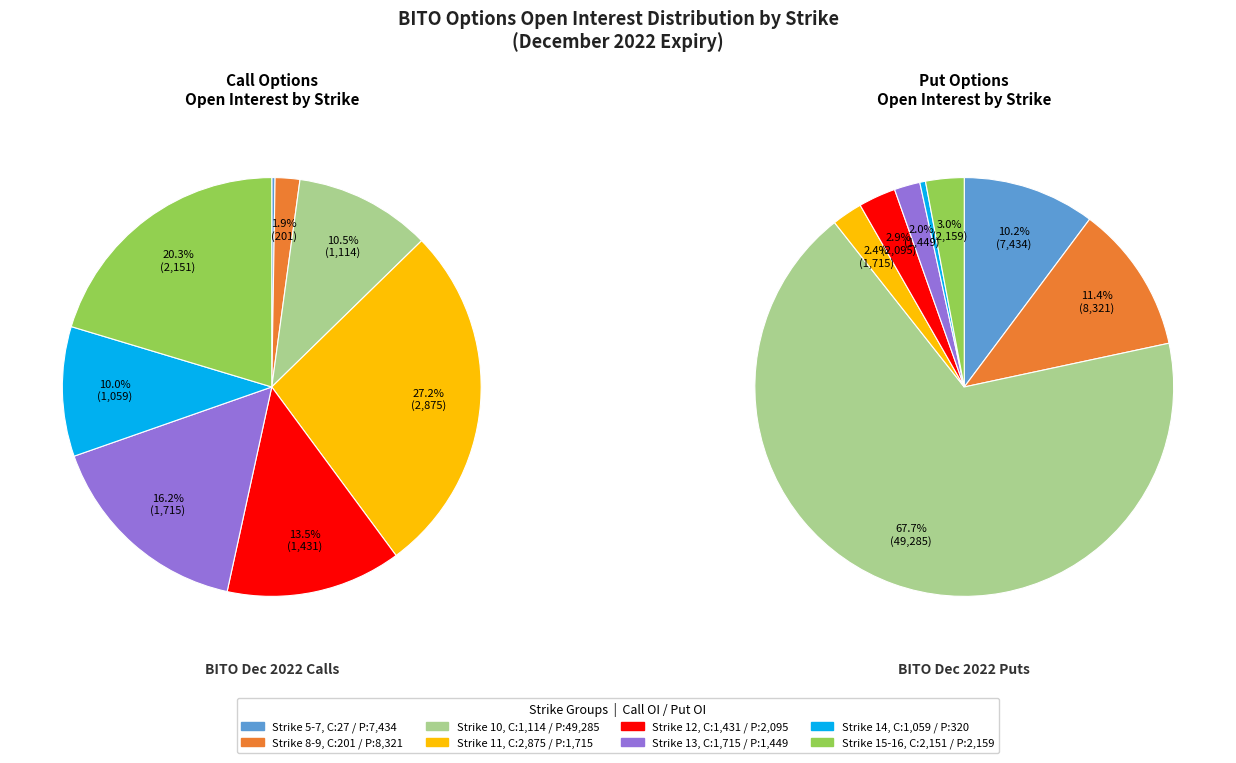

To the nearest percent, what is the combined percentage of Strike 10 and Strike 12?

24%